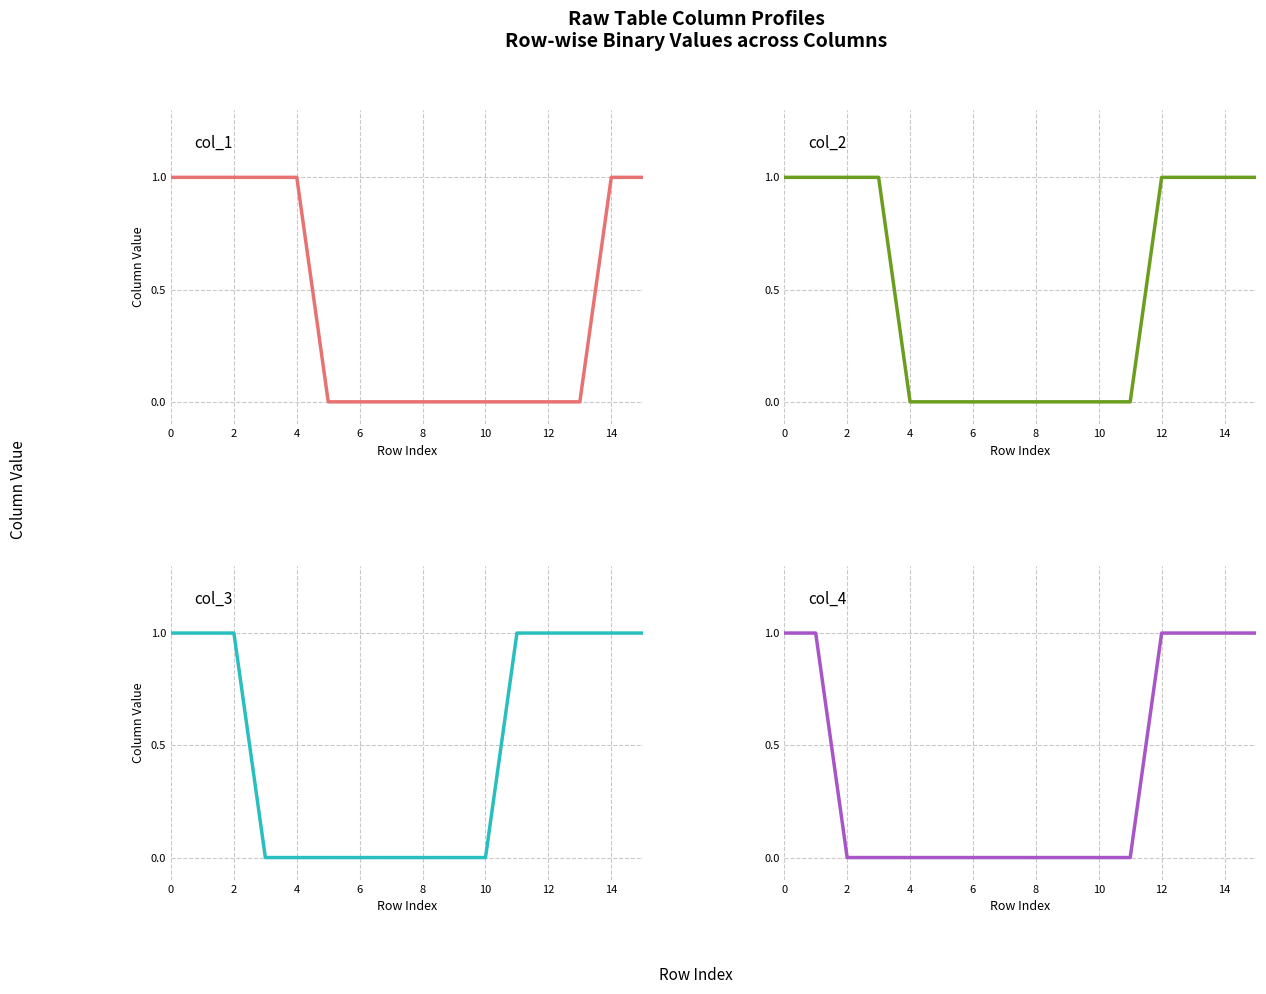

Between 13 and 9, which is larger?

13